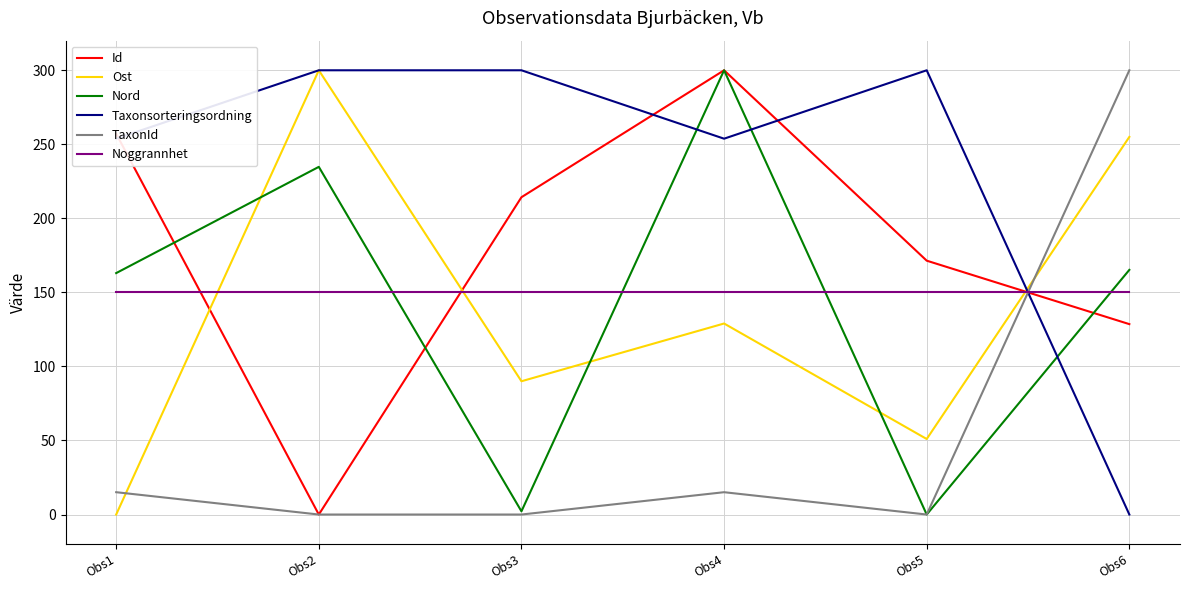

Reading left to right, transcribe all the data shown in this chart.

Id: 257.1	0.0	214.3	300.0	171.4	128.6
Ost: 0.0	300.0	90.0	129.0	51.0	255.0
Nord: 163.0	234.8	2.2	300.0	0.0	165.2
Taxonsorteringsordning: 253.8	300.0	300.0	253.8	300.0	0.0
TaxonId: 15.1	0.0	0.0	15.1	0.0	300.0
Noggrannhet: 150.0	150.0	150.0	150.0	150.0	150.0